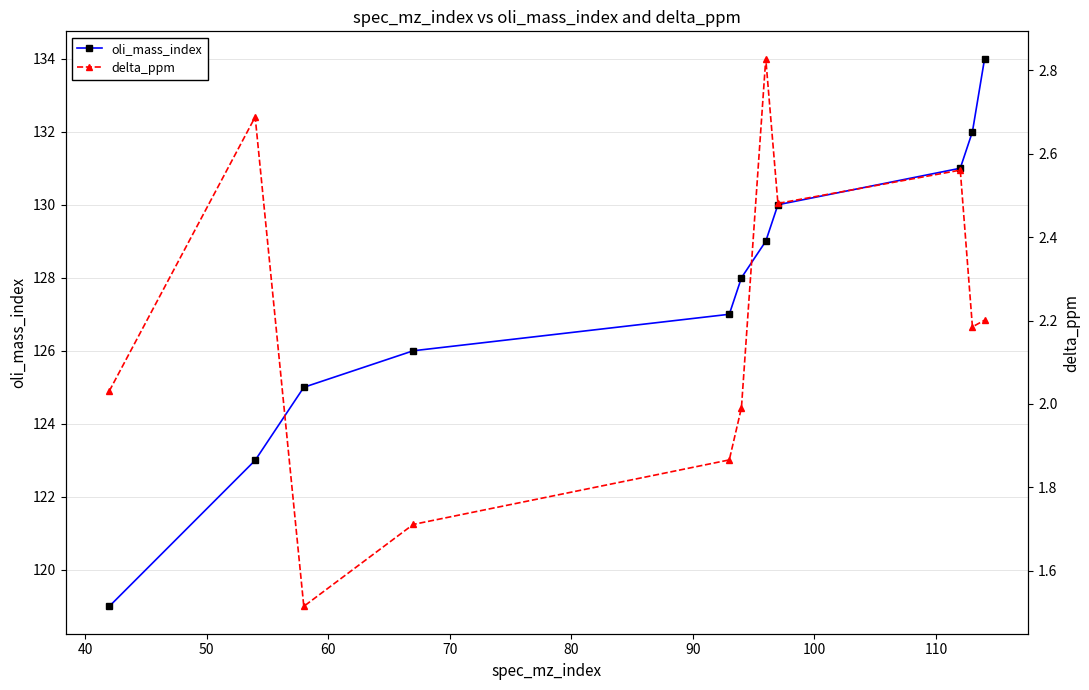

How many values in the delta_ppm series are below 2?

4